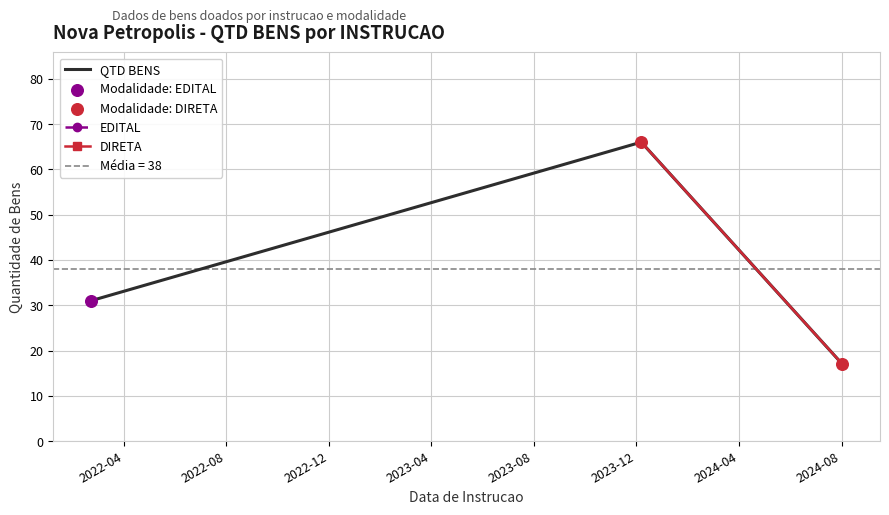

What is the change in value from 2024-08-02 to 2023-12-07?

+49